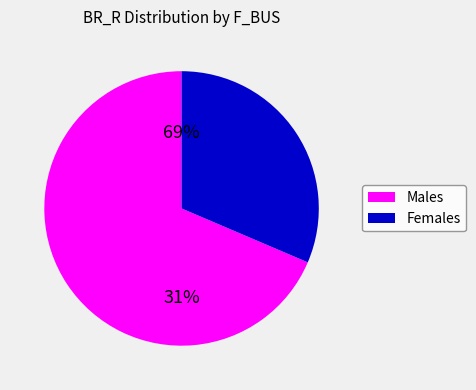

True or false: 3 accounts for 1% of the total.

False